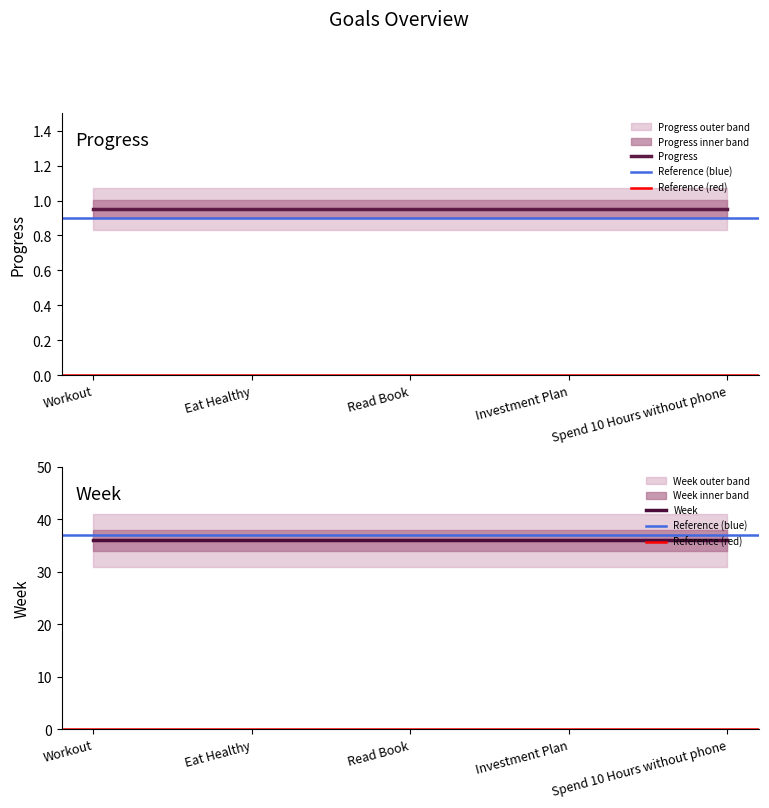

At Investment Plan, list the series in order from largest to smallest.

Week, Progress